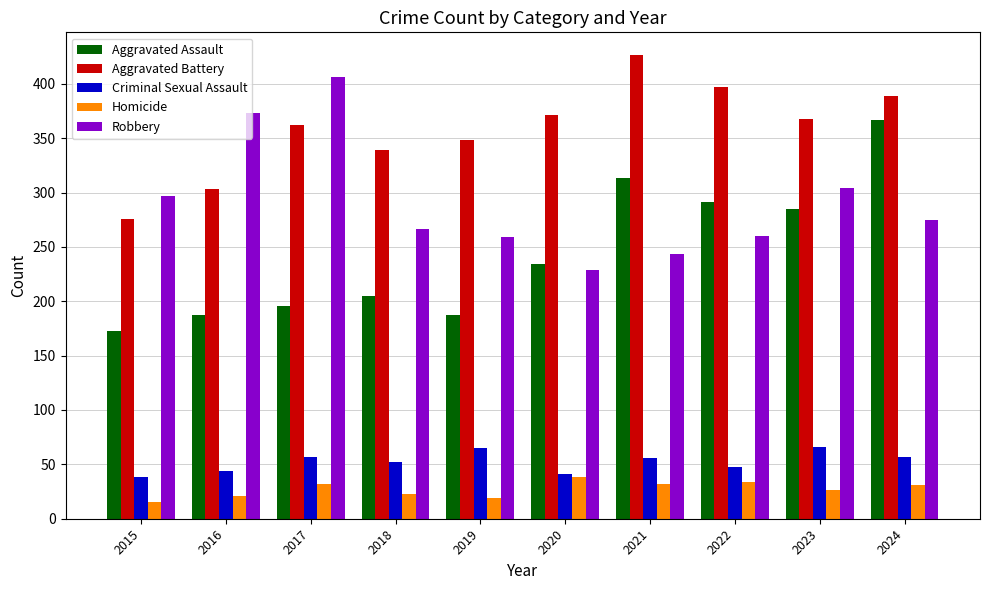

Which series changed the most between 2022 and 2023?

Robbery